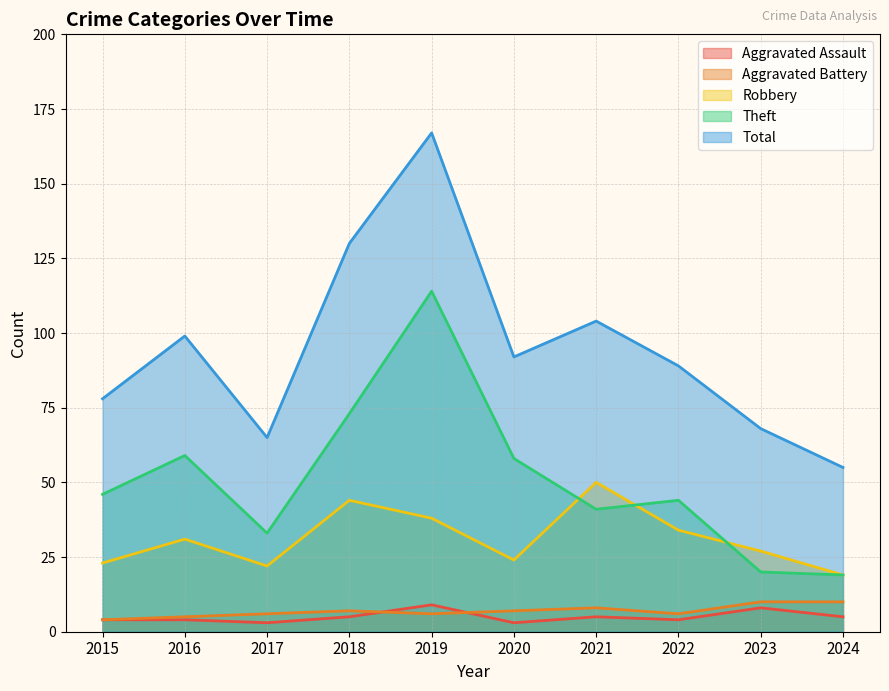

Where is Robbery nearest to the value 34?

2022